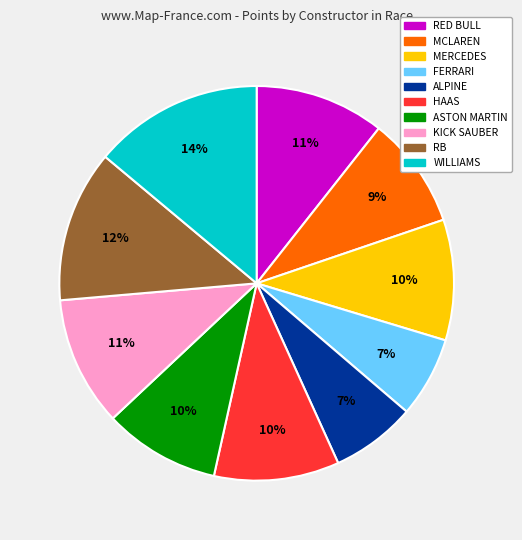

Is there any slice that represents more than half of the pie?

No